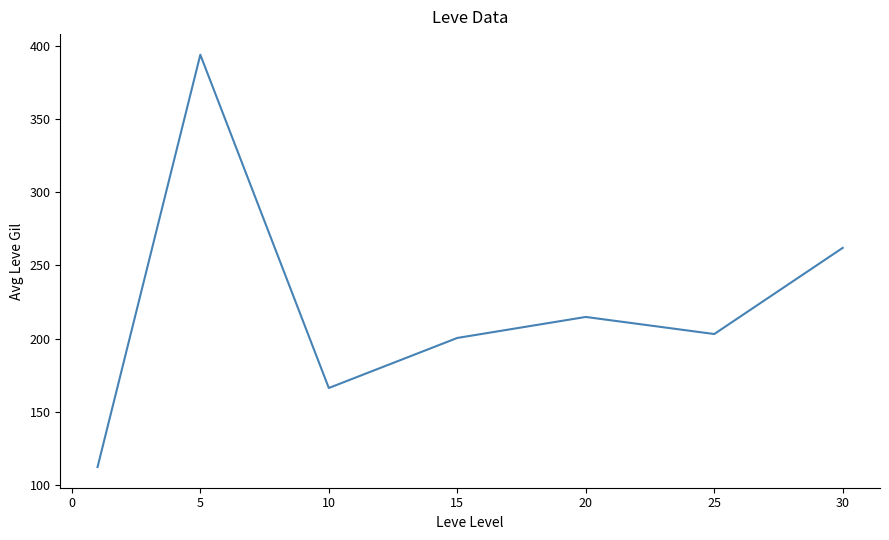

True or false: there are more than 2 points higher than both neighbors.

False